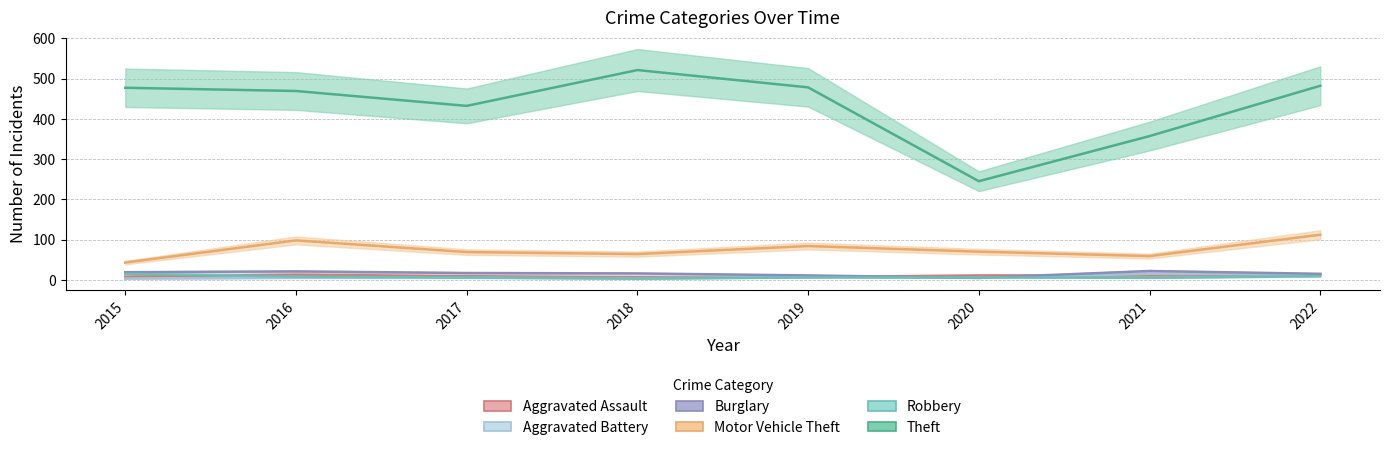

What is the value of the Aggravated Assault point at the 1st from the left?

8